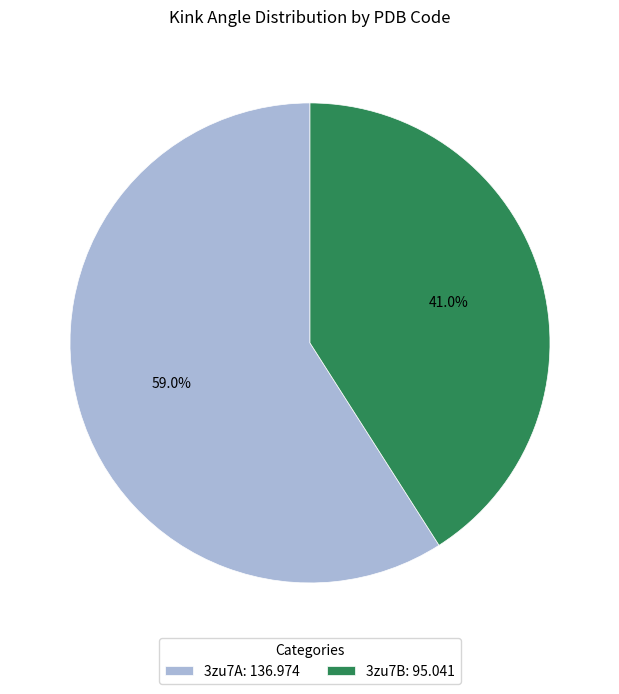

How many slices are in this pie chart?

2